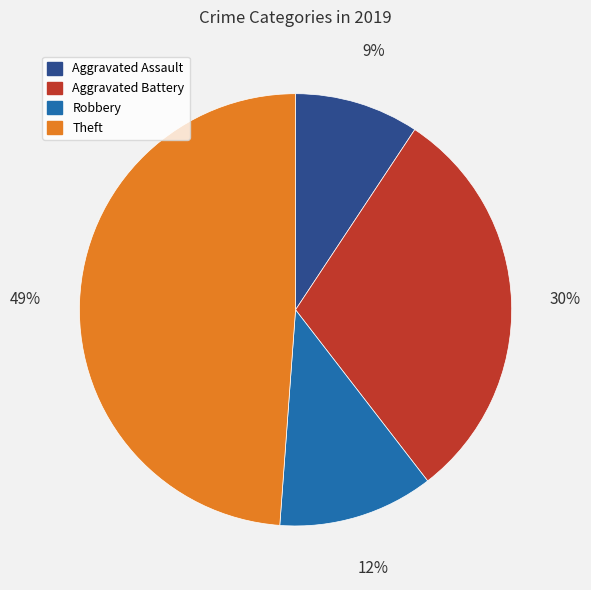

How many slices are in this pie chart?

4